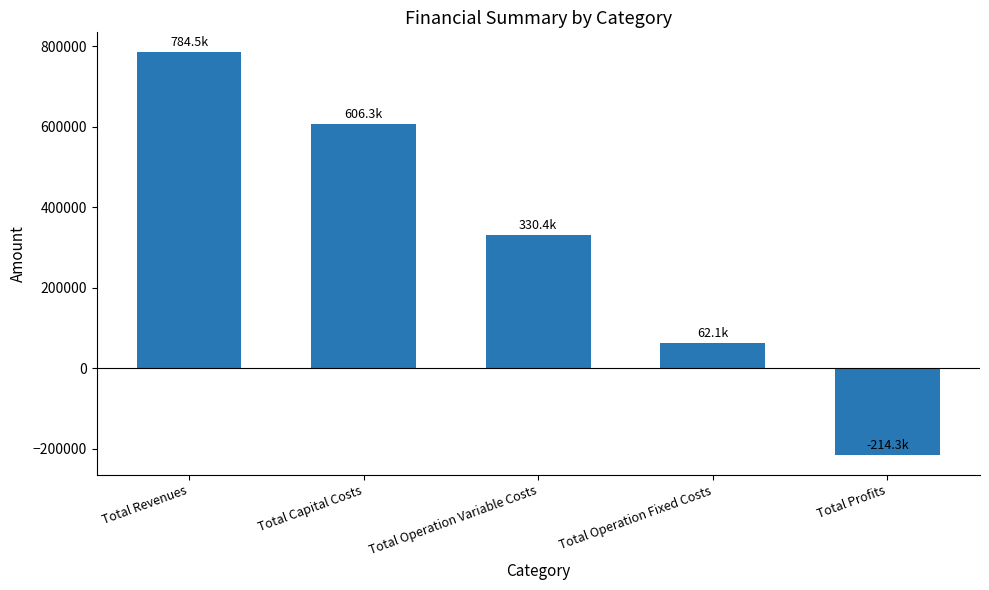

How many positive values are there?

4